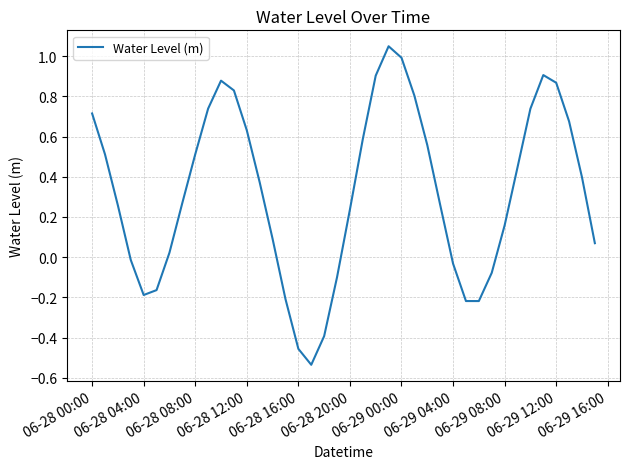

What is the difference between the maximum and minimum values?

1.6